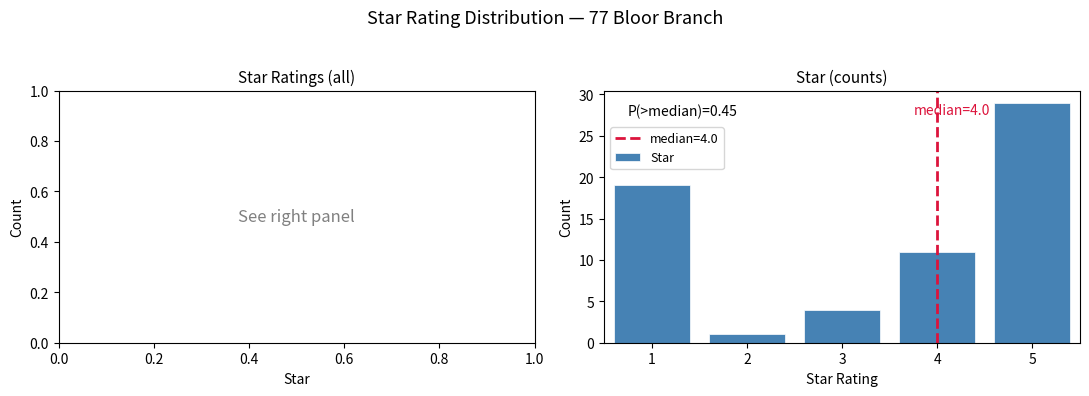

Which range on the x-axis has the tallest bar?

4.5 to 5.5